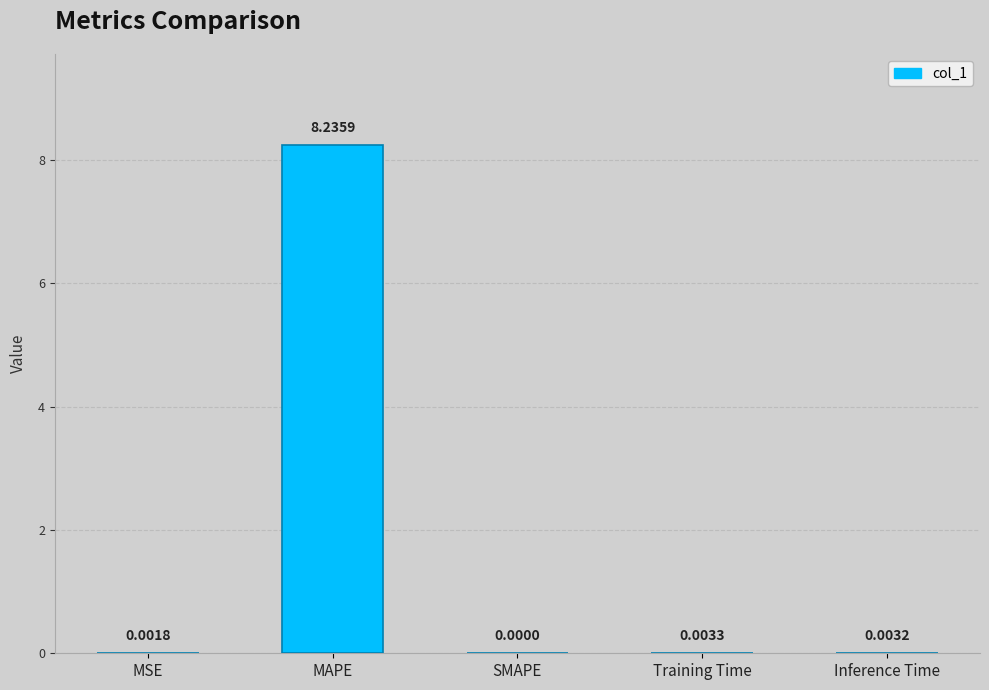

Which label corresponds to the largest value in the chart?

MAPE